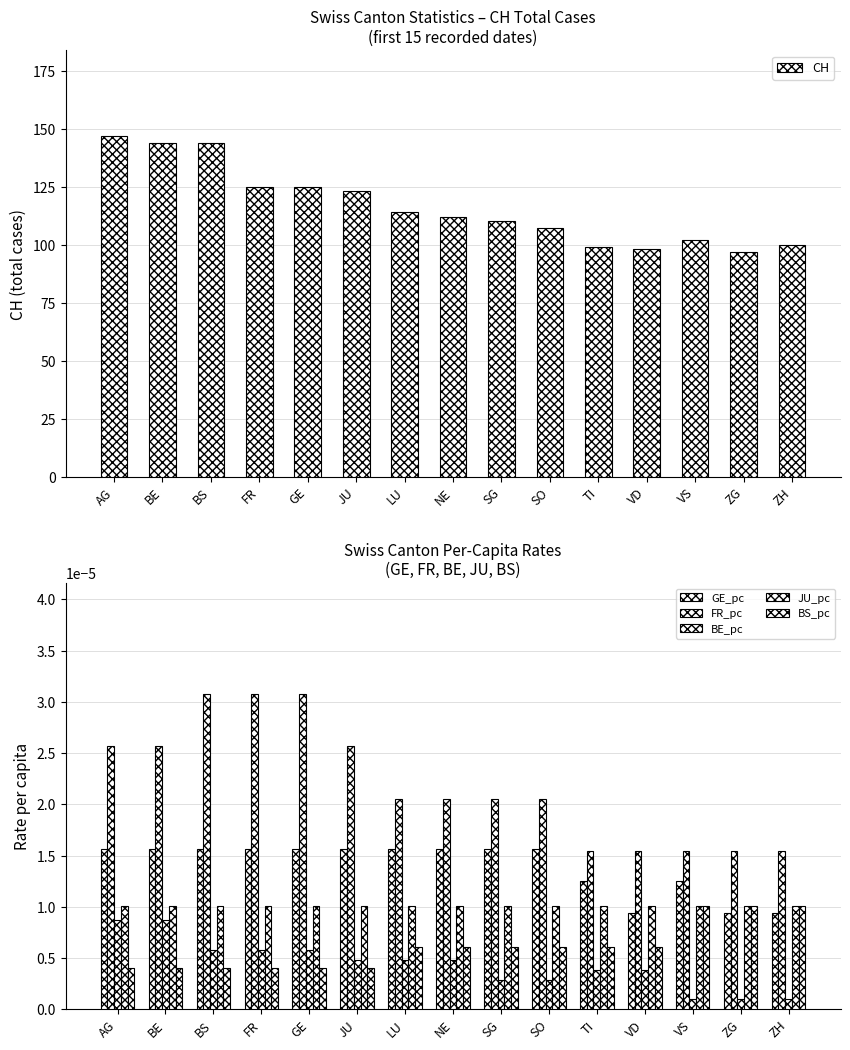

The BS_pc series shows 0.0 at BS. True or false?

True